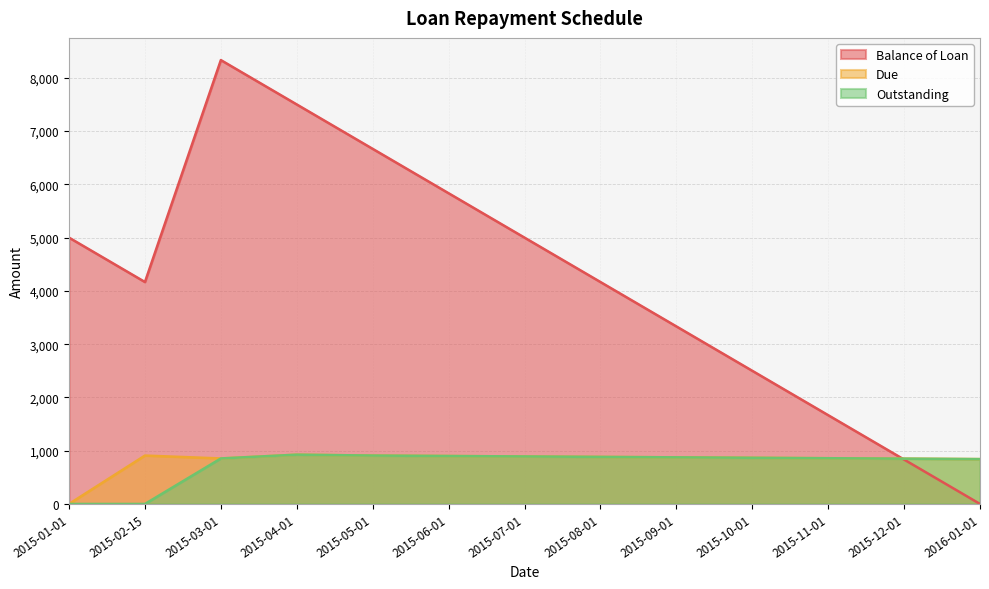

What are all the series names shown in the legend?

Balance of Loan, Due, Outstanding